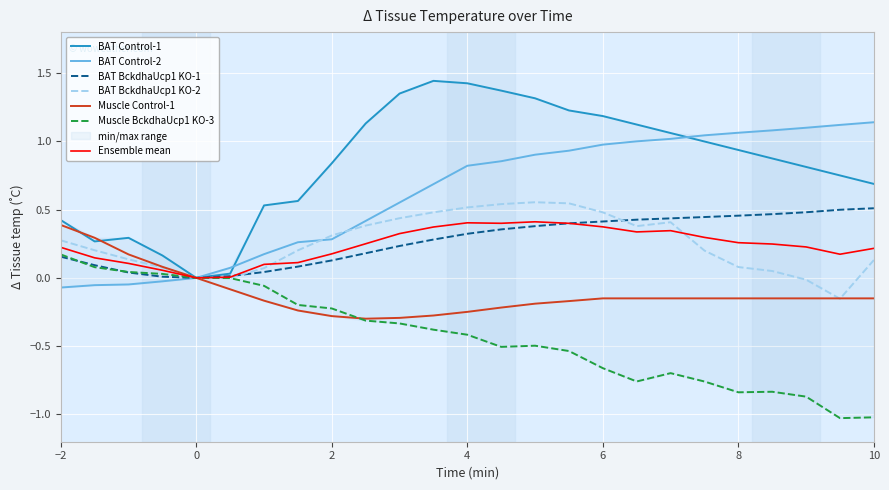

The value of Muscle Control-1 at 0 is 0.0. True or false?

True